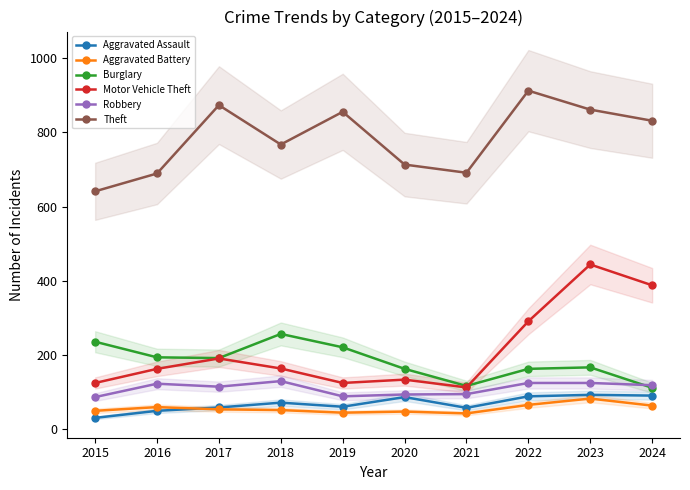

True or false: Aggravated Battery and Motor Vehicle Theft intersect in this chart.

False